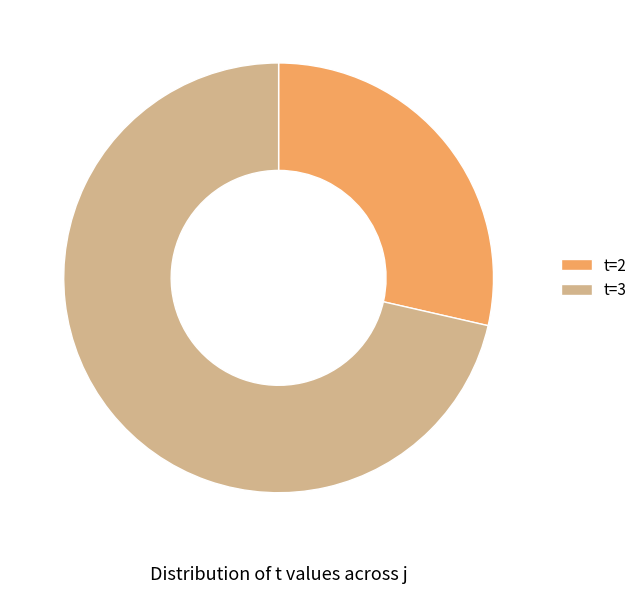

Which category has the biggest portion of the pie?

t=3